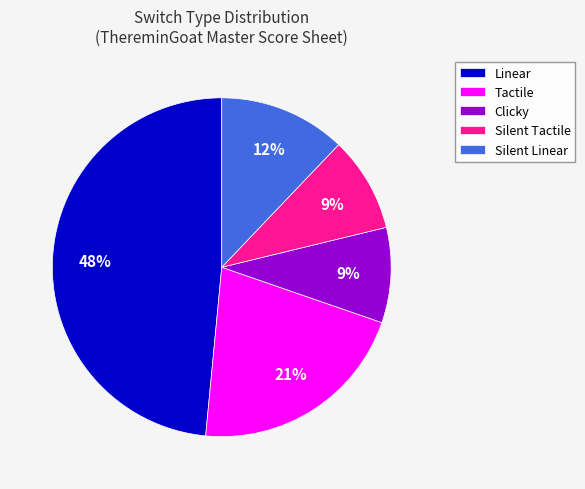

Does any single category account for the majority?

No